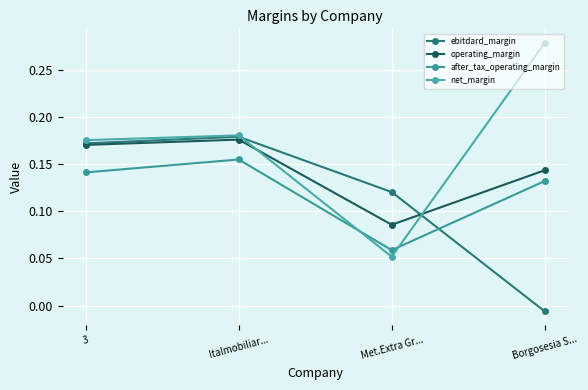

True or false: after_tax_operating_margin and ebitdard_margin intersect in this chart.

True